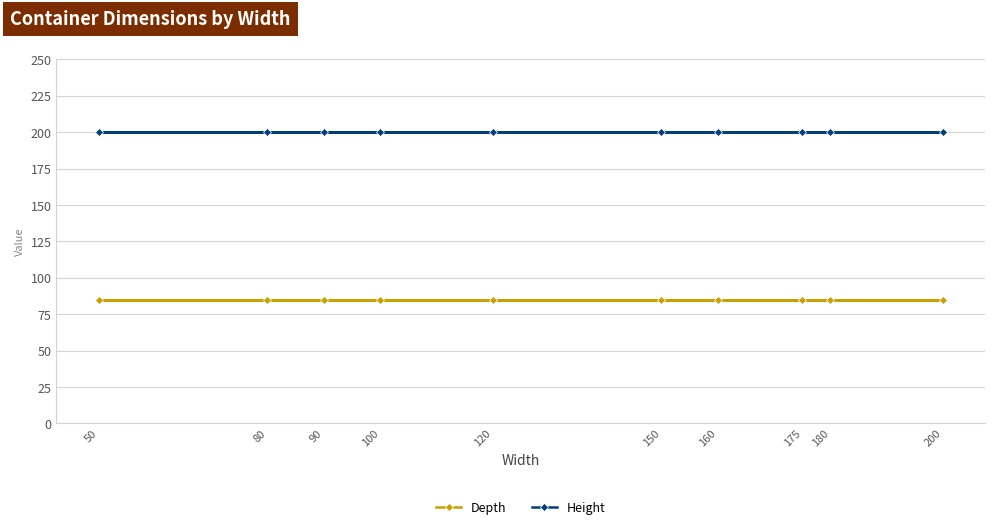

True or false: Height and Depth cross at least once.

False